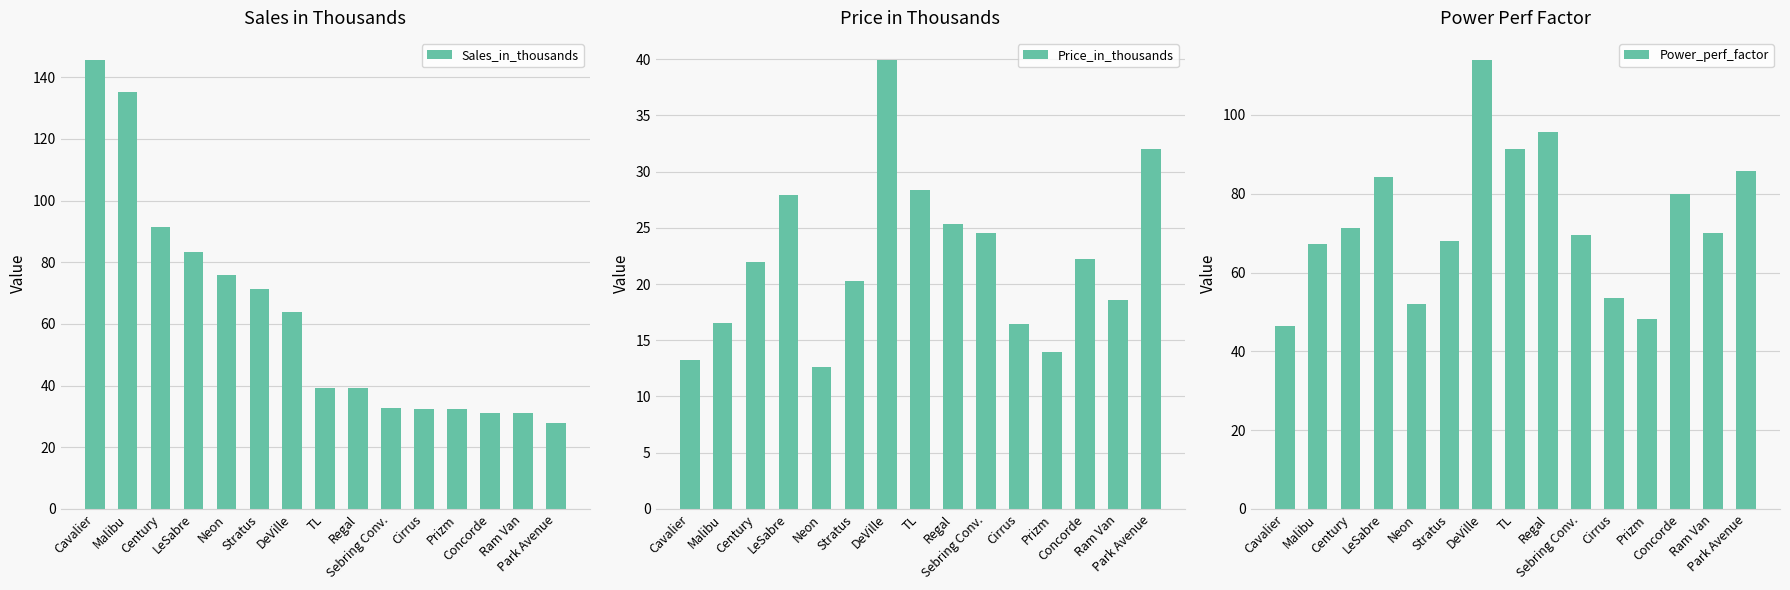

What is the greatest value displayed?

145.5